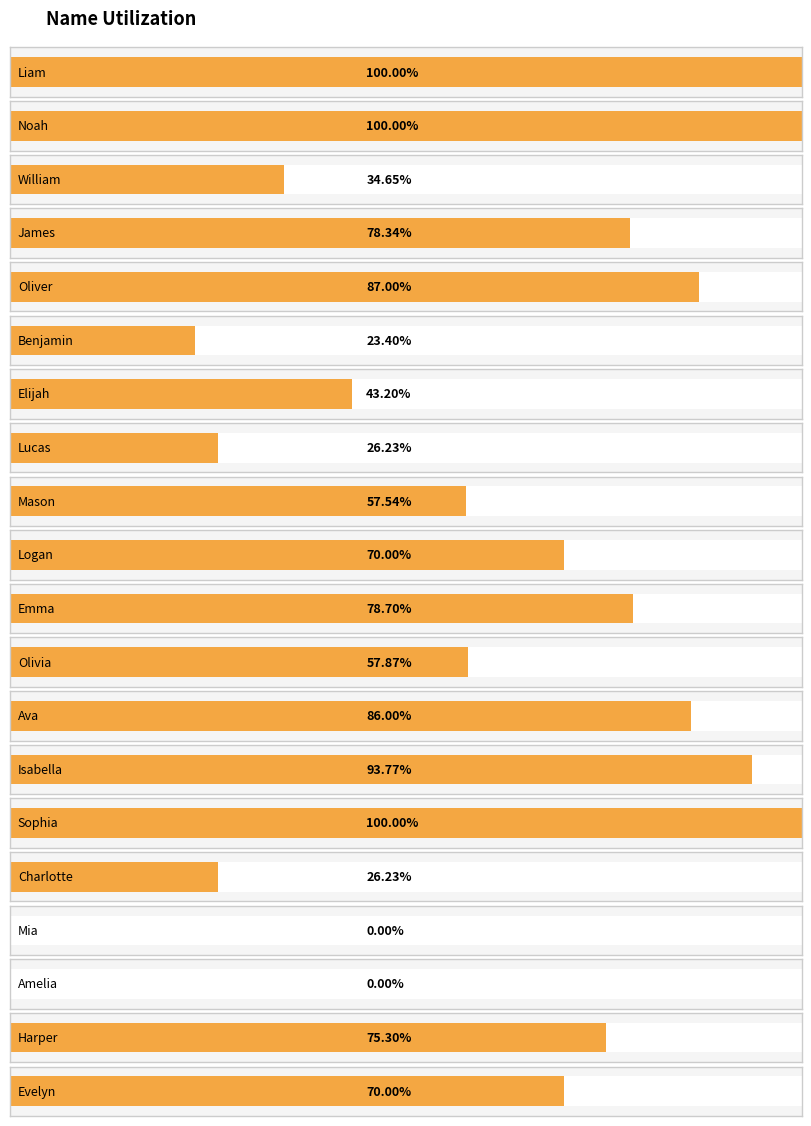

The chart shows a value of 57.0 at Oliver. True or false?

False